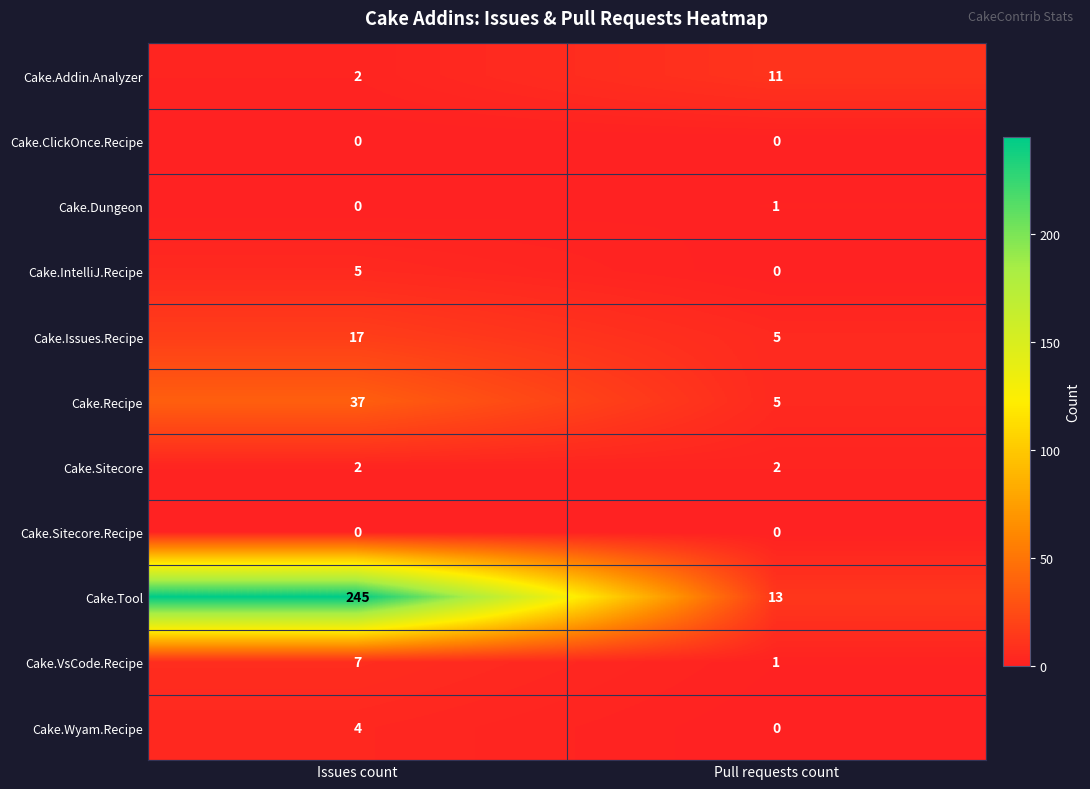

List the labels in order of Cake.Recipe value, smallest first.

Pull requests count, Issues count